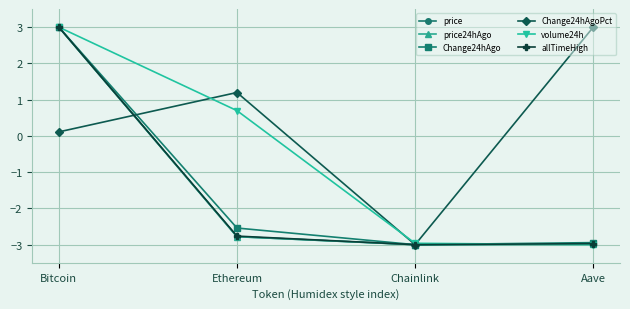

True or false: allTimeHigh has more than 1 points higher than both neighbors.

False